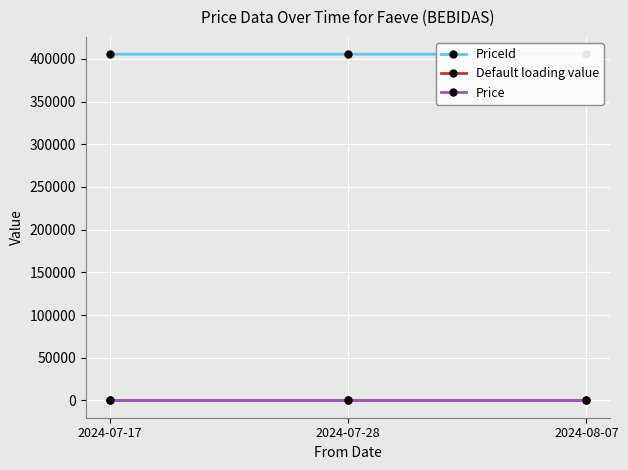

What position from the left is 2024-07-17?

1